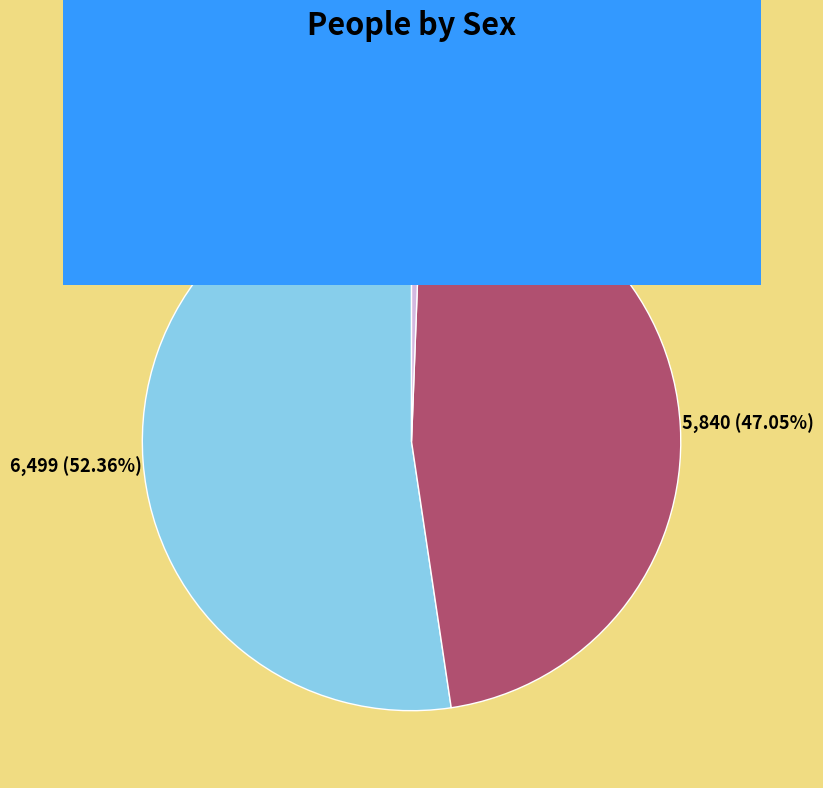

How many segments does this pie chart have?

3